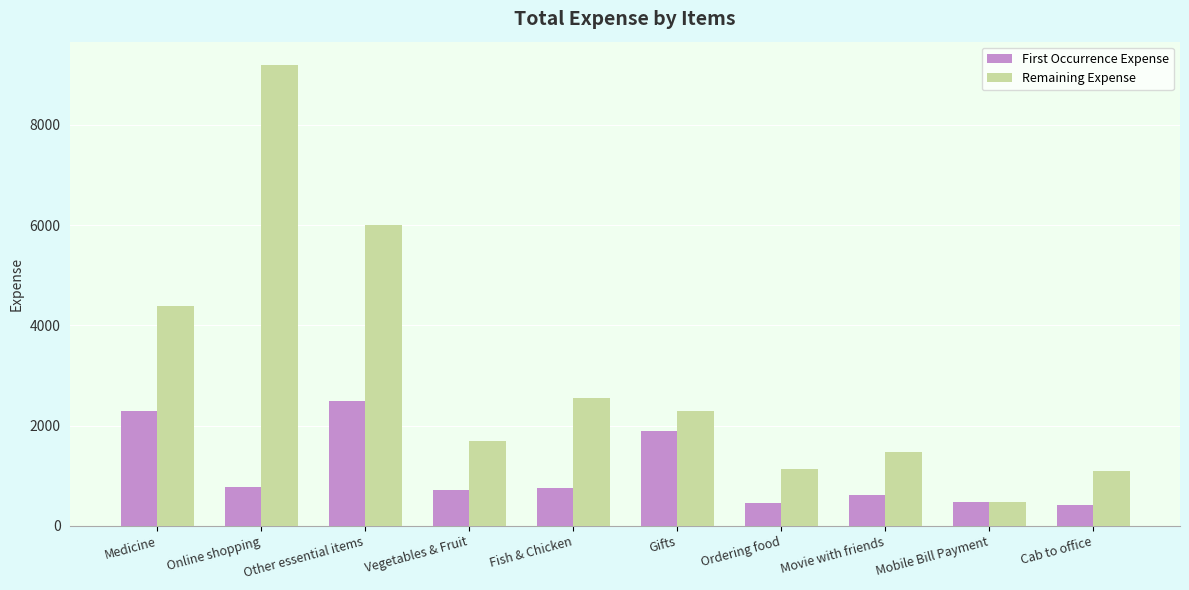

How many bars are there in each group?

2